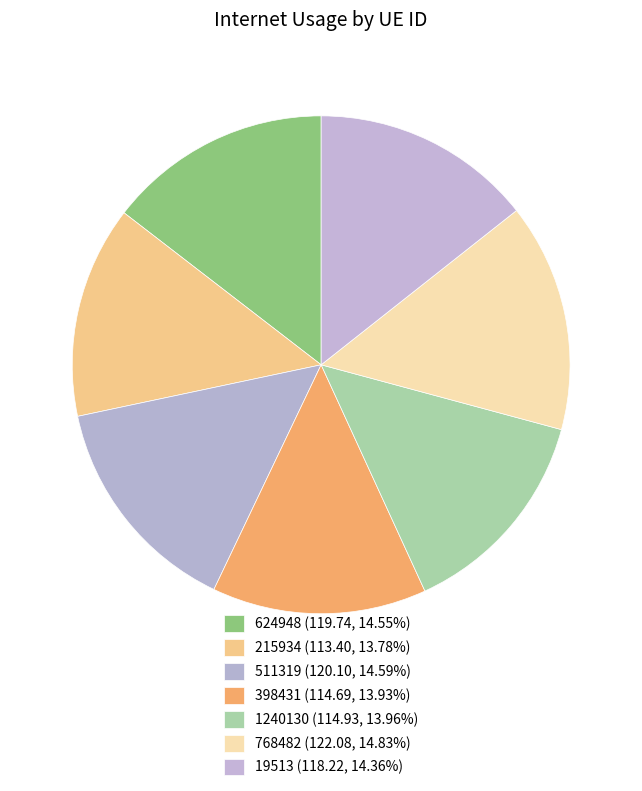

Is there any slice that represents more than half of the pie?

No